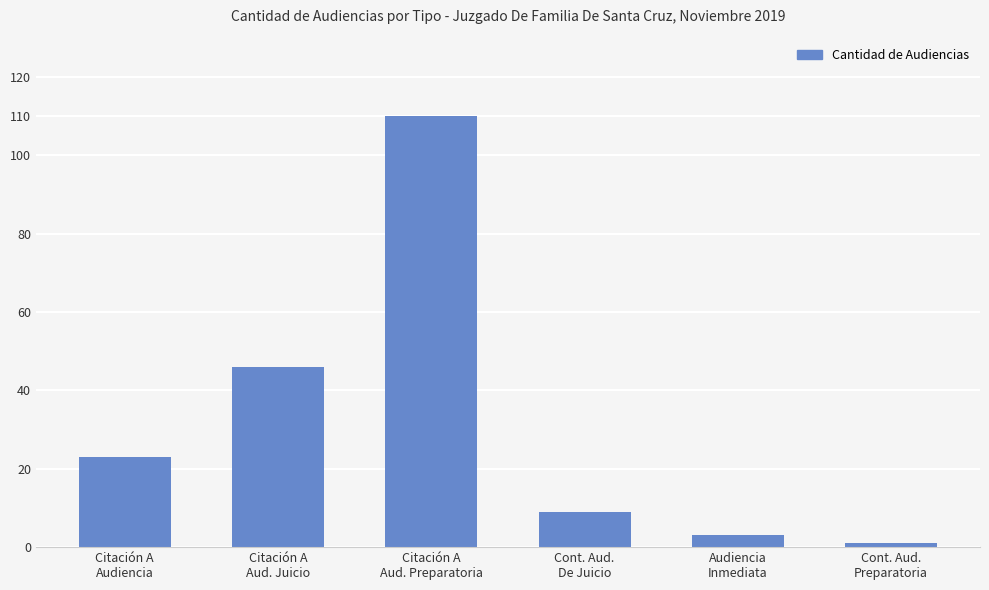

How many categories are shown in the chart?

6